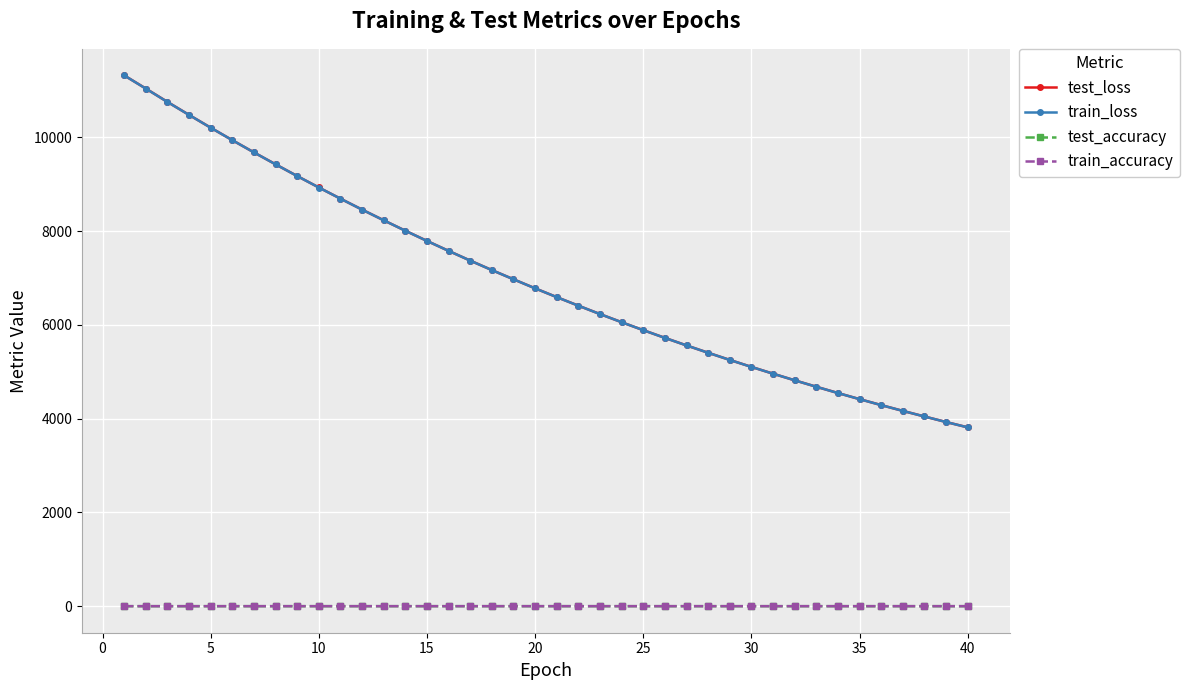

What is the maximum value for train_loss?

11321.6